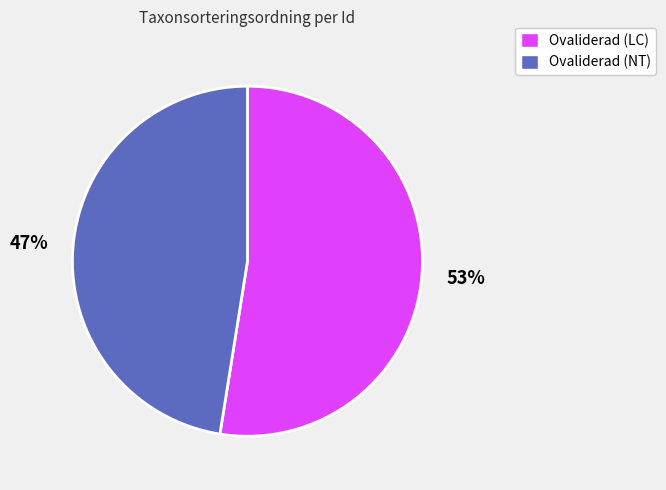

To the nearest percent, what is the average slice percentage?

50%